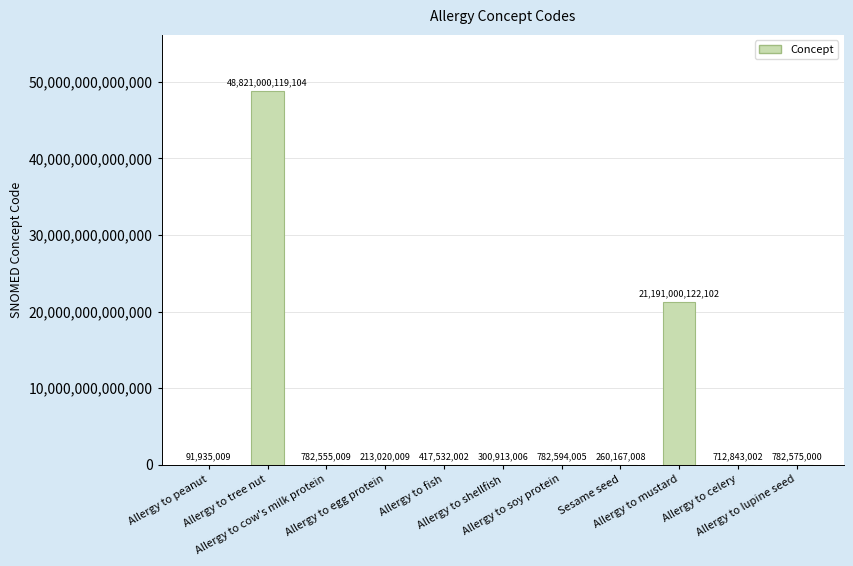

What is the label of the 2nd bar from the right?

Allergy to celery